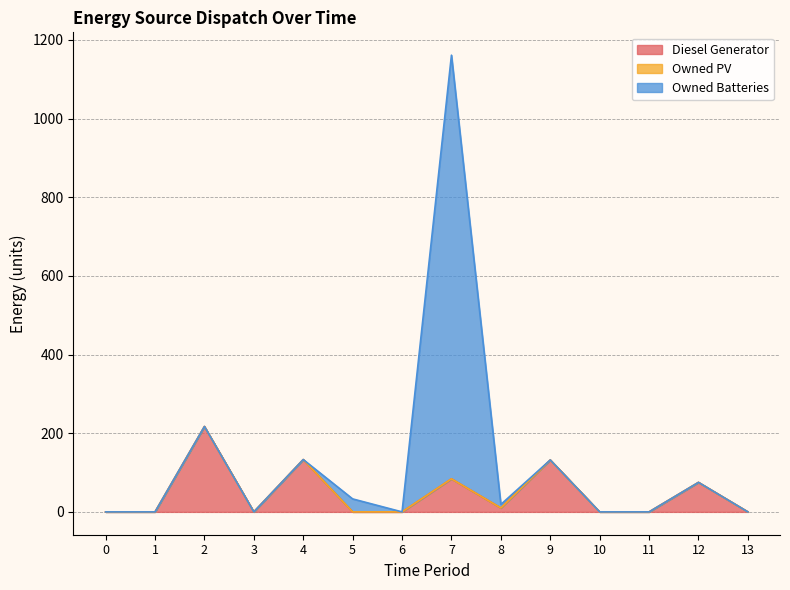

At which category is the sum across all series the highest?

7